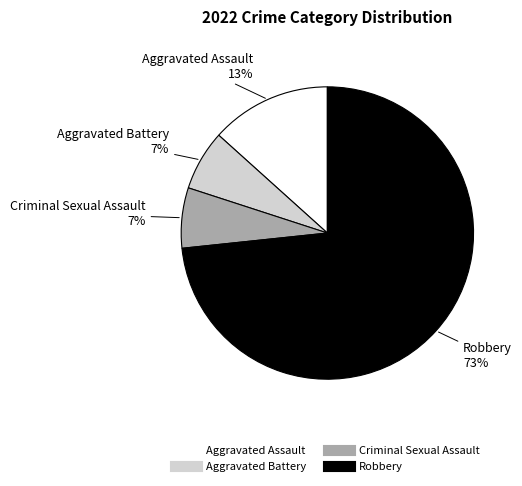

Is it true that Criminal Sexual Assault is 17% of the pie?

False